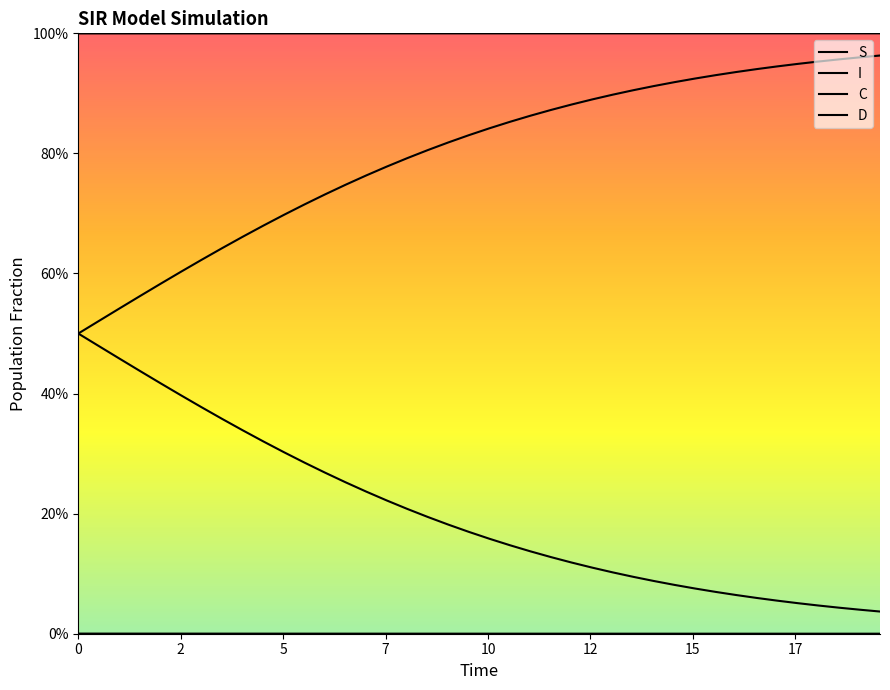

At how many categories does at least one series exceed 0?

40